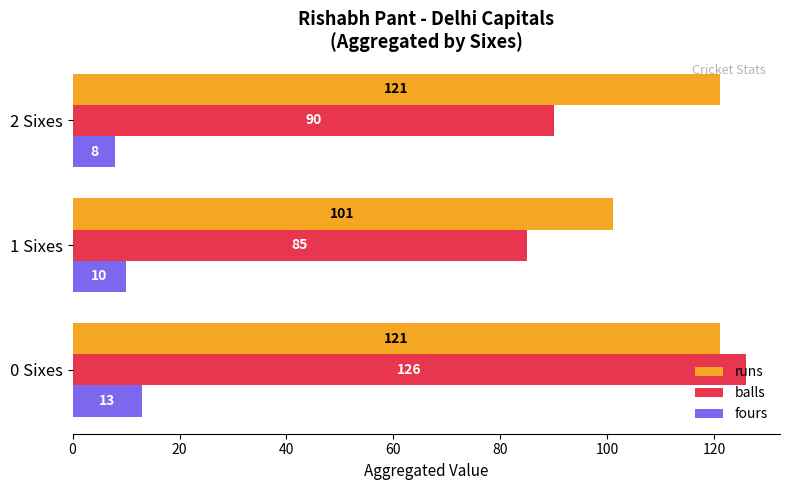

Is it true that fours equals 18 at 1 Sixes?

False